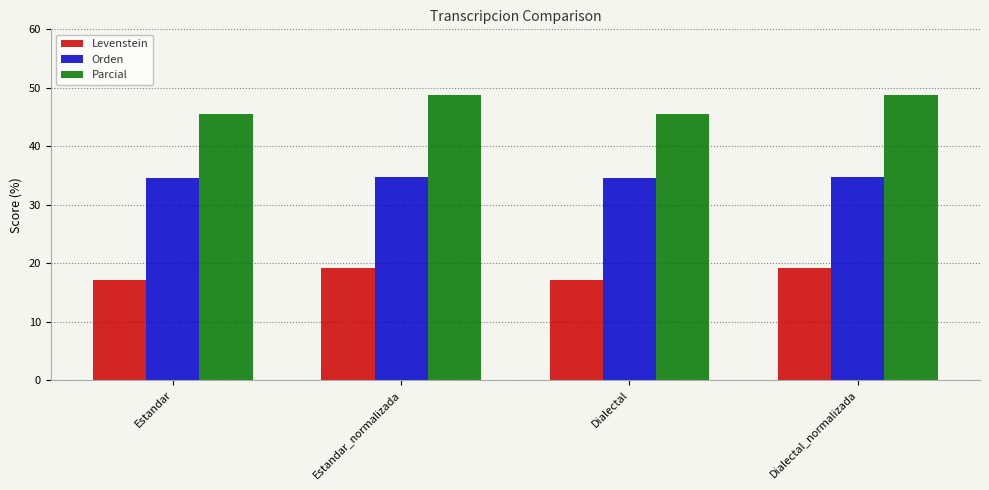

The Parcial series shows 45.5 at Estandar. True or false?

True